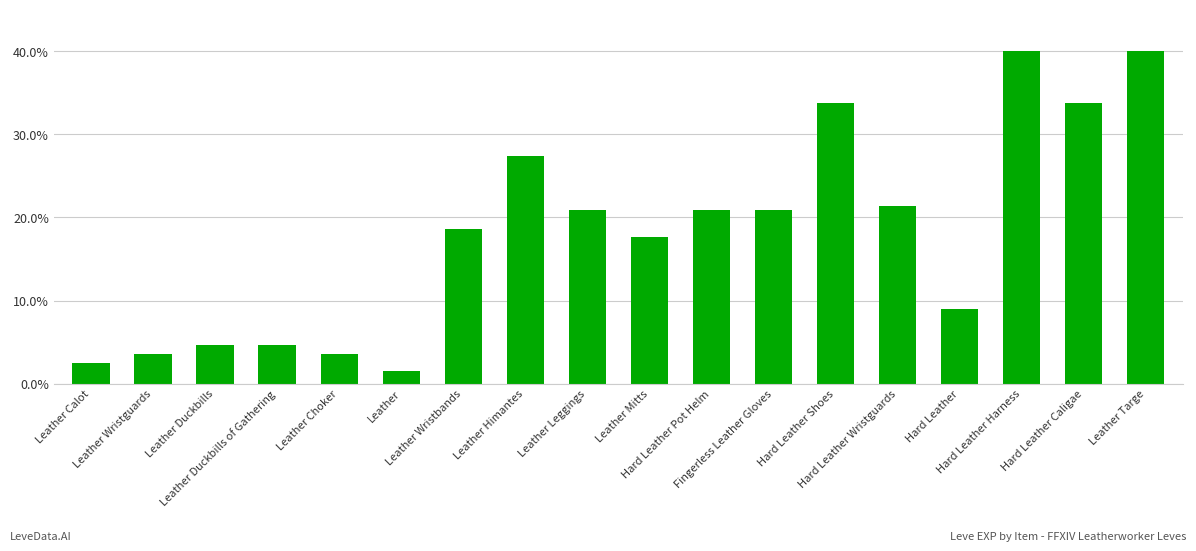

How many values exceed 20?

9